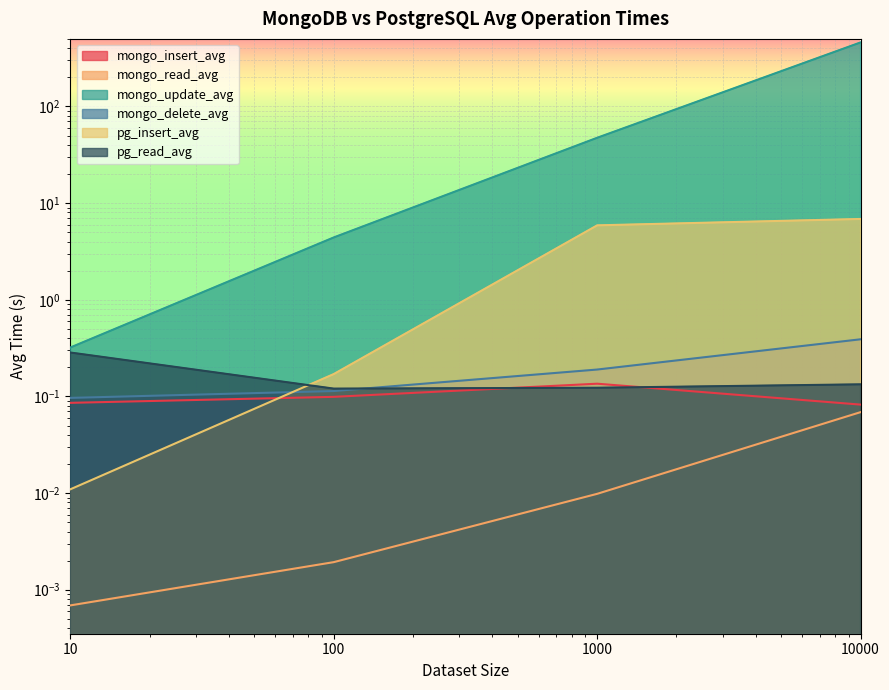

What are all the series names shown in the legend?

mongo_insert_avg, mongo_read_avg, mongo_update_avg, mongo_delete_avg, pg_insert_avg, pg_read_avg